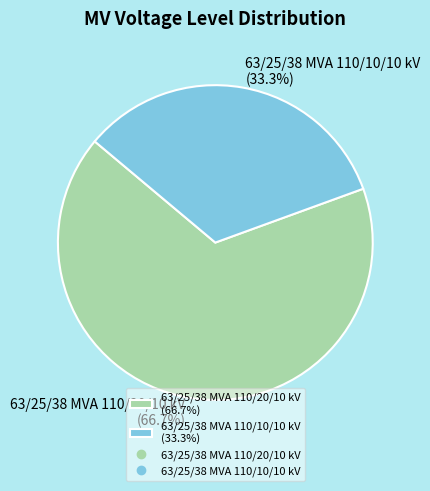

Rank the categories by value from lowest to highest.

63/25/38 MVA 110/10/10 kV, 63/25/38 MVA 110/20/10 kV